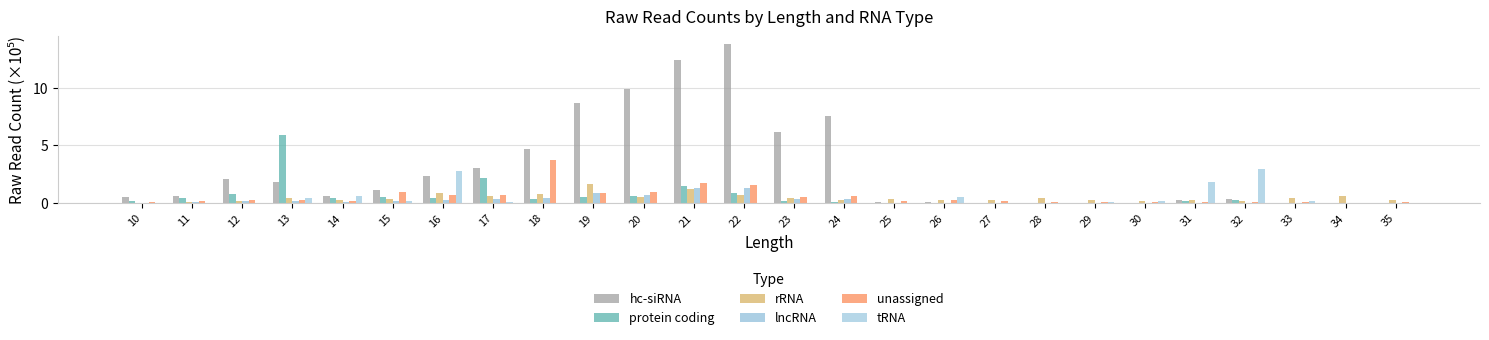

Are the bars grouped side by side (vs. stacked)?

Yes